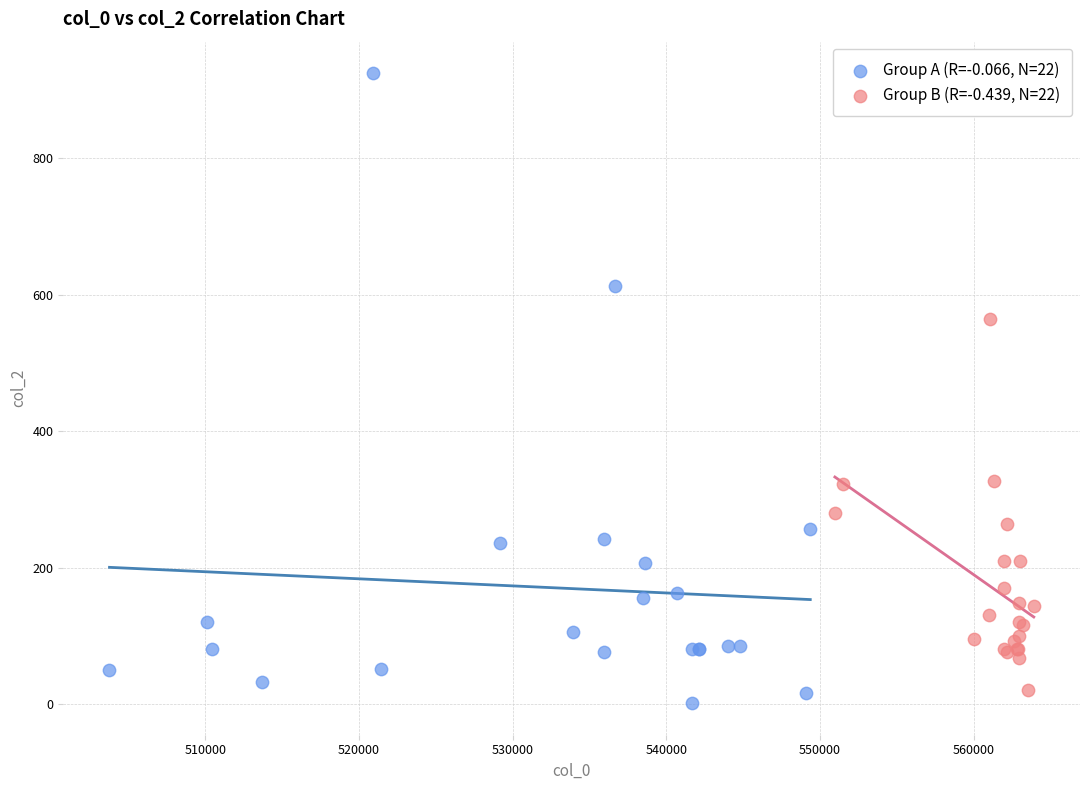

What are all the series names shown in the legend?

Group A (R=-0.066, N=22), Group B (R=-0.439, N=22)